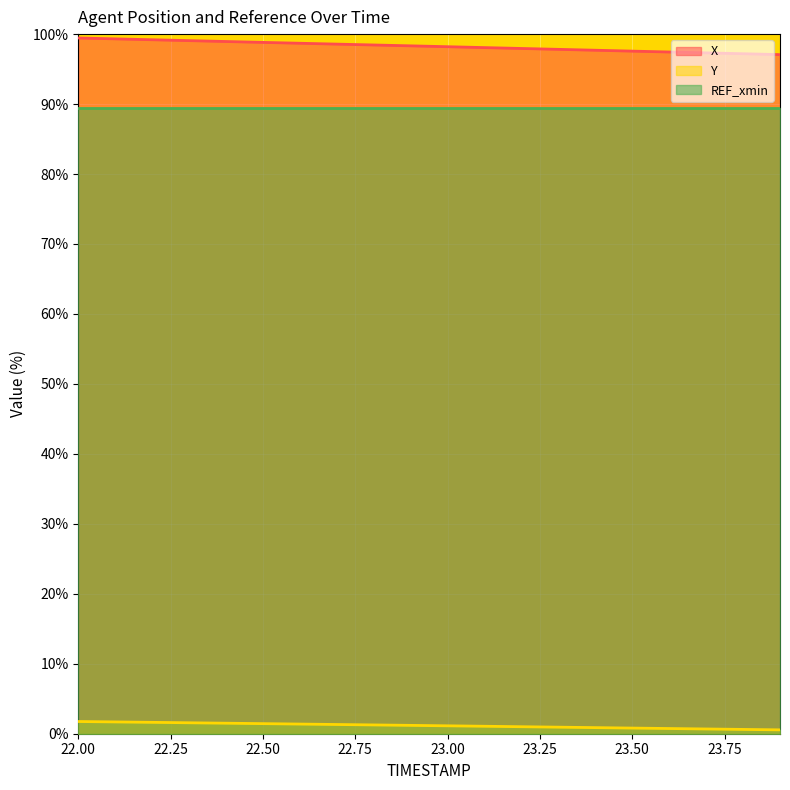

How many data points in Y are above 1?

13